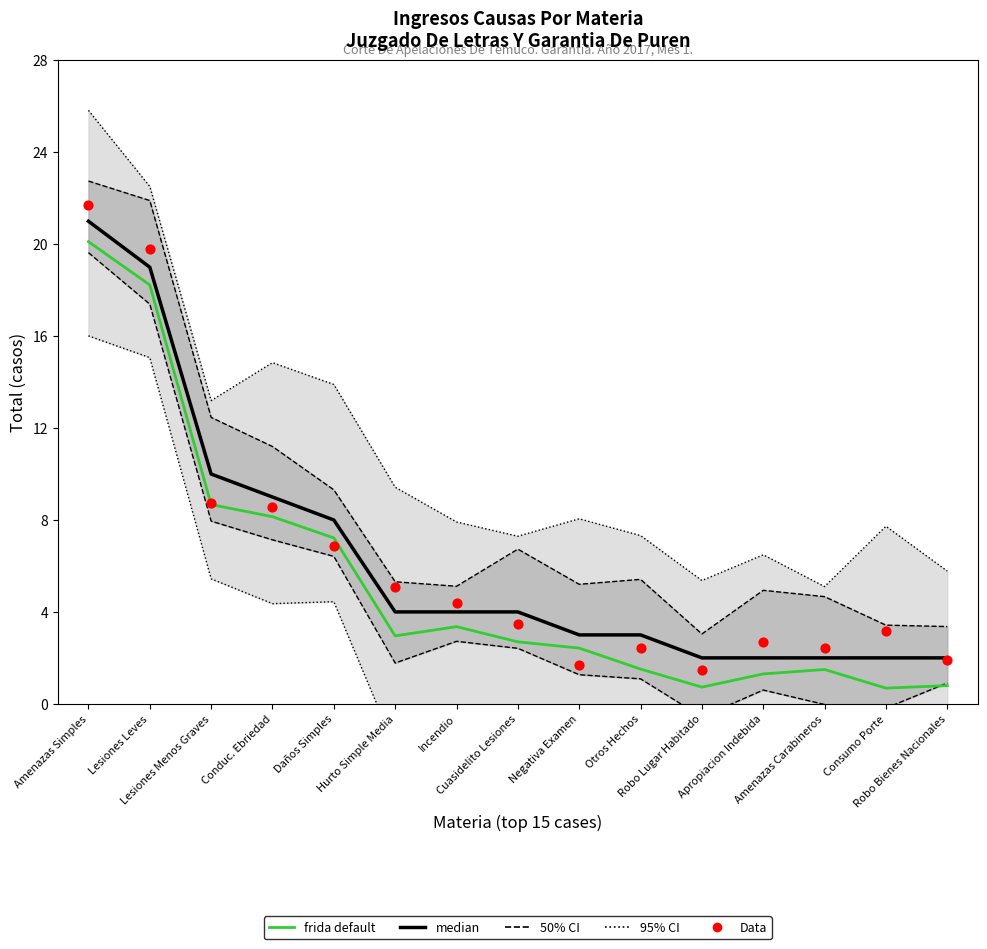

At how many categories does at least one series exceed 21?

1